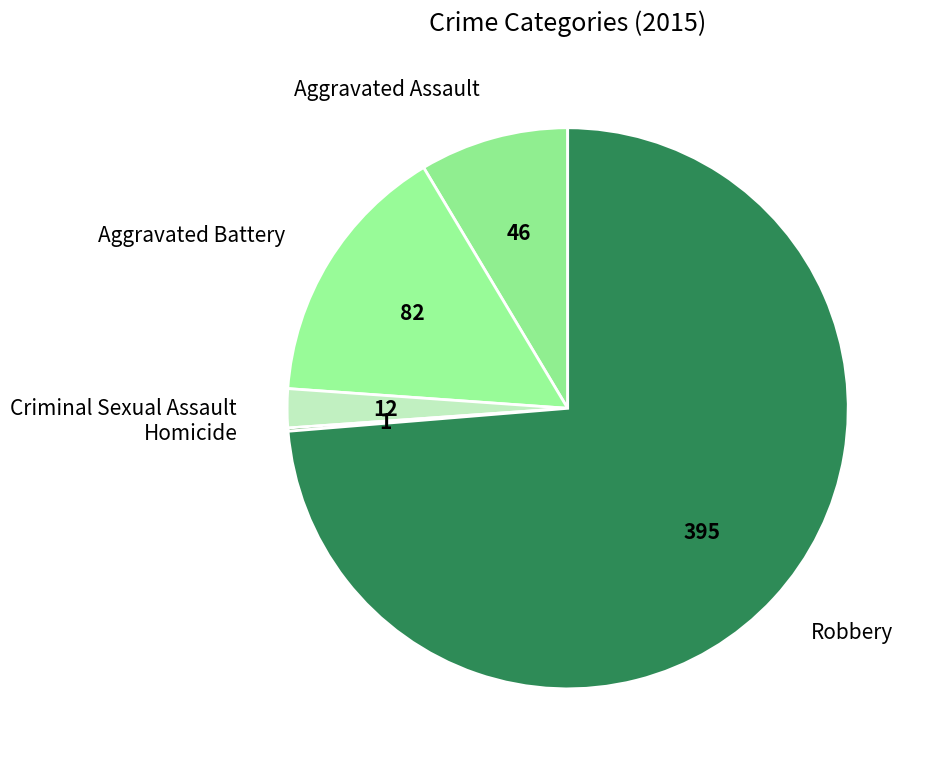

What is the largest slice in the pie chart?

Robbery